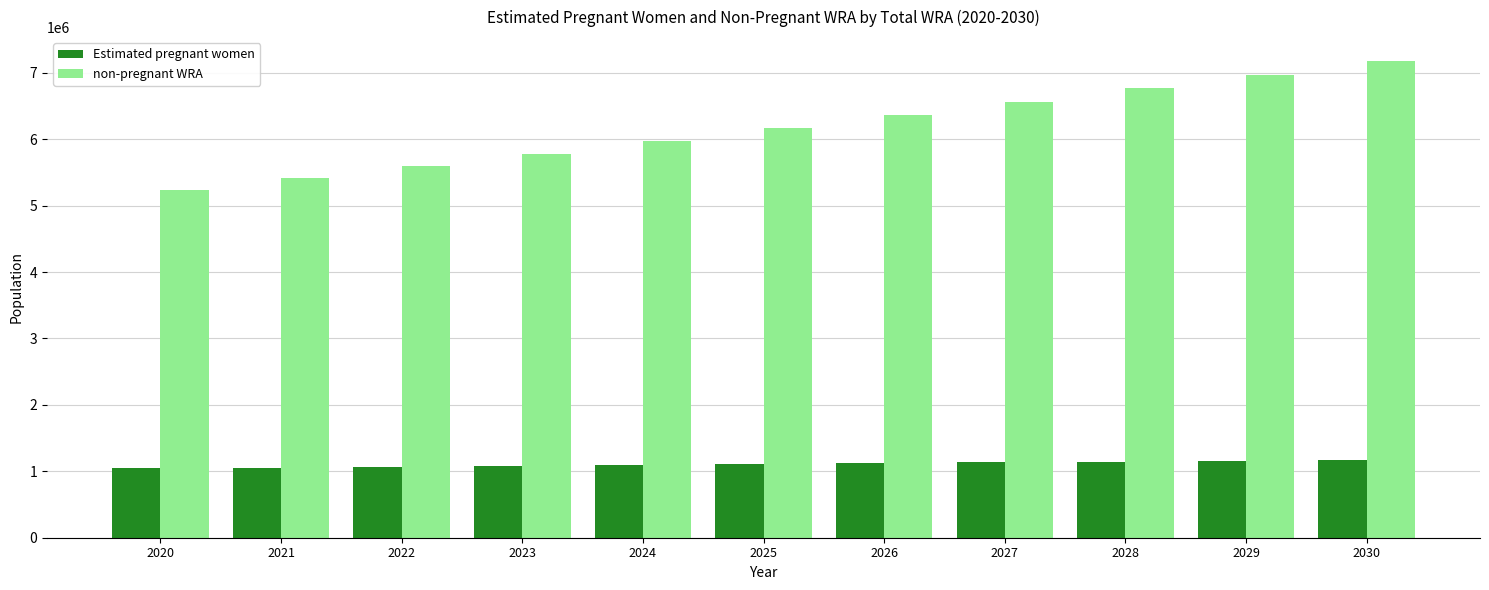

How many series are shown in this chart?

2